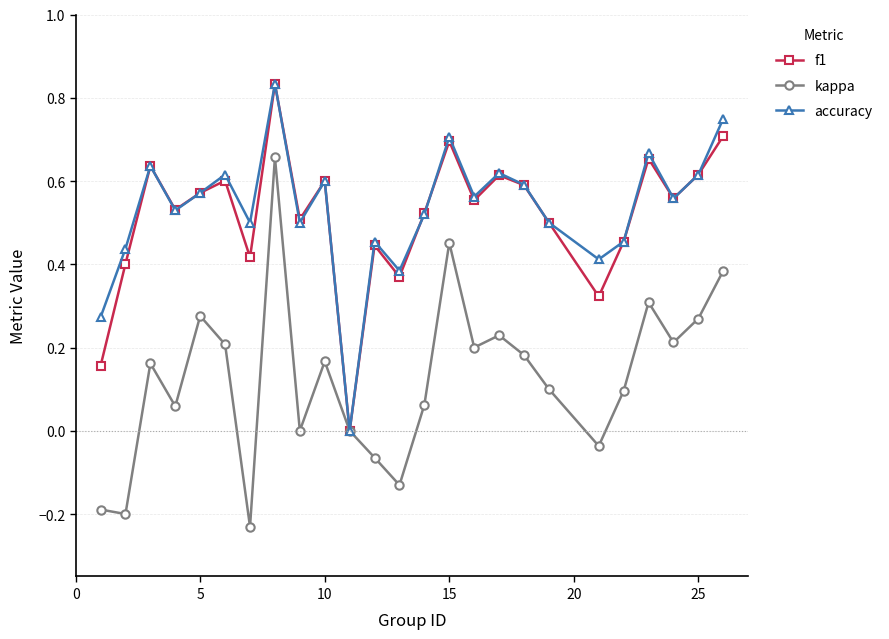

Count the number of data series in this chart.

3